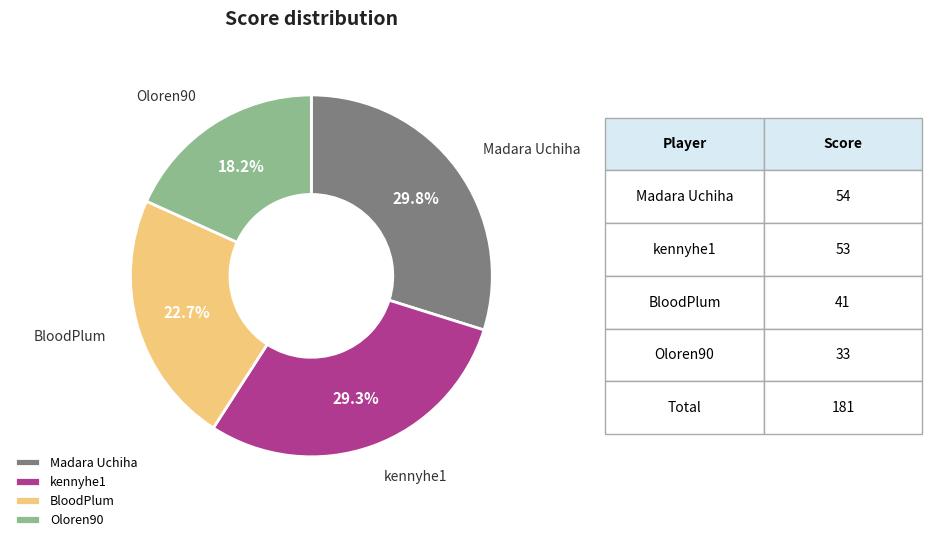

Approximately how many times larger is the value at Madara Uchiha compared to kennyhe1?

1.0